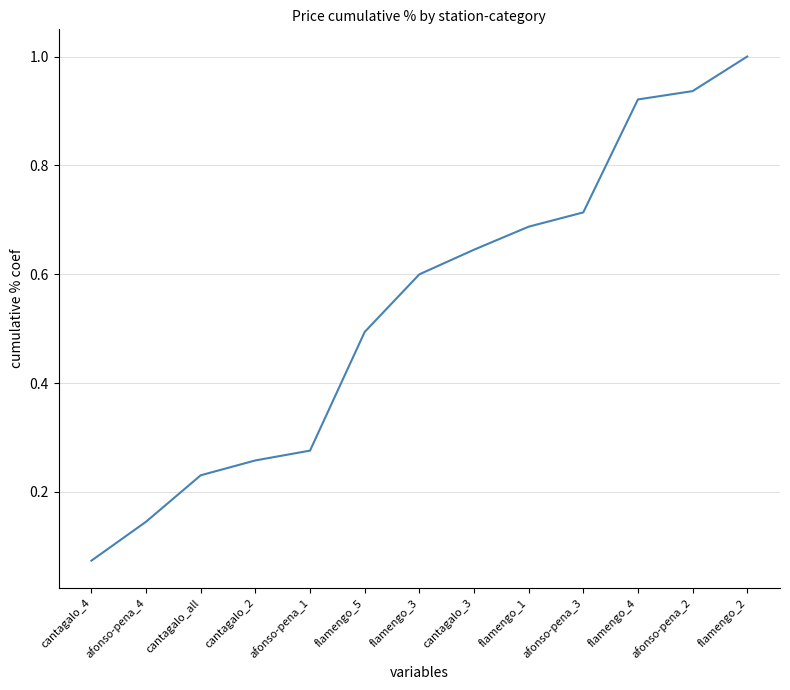

The value at cantagalo_3 is 1.0. True or false?

False